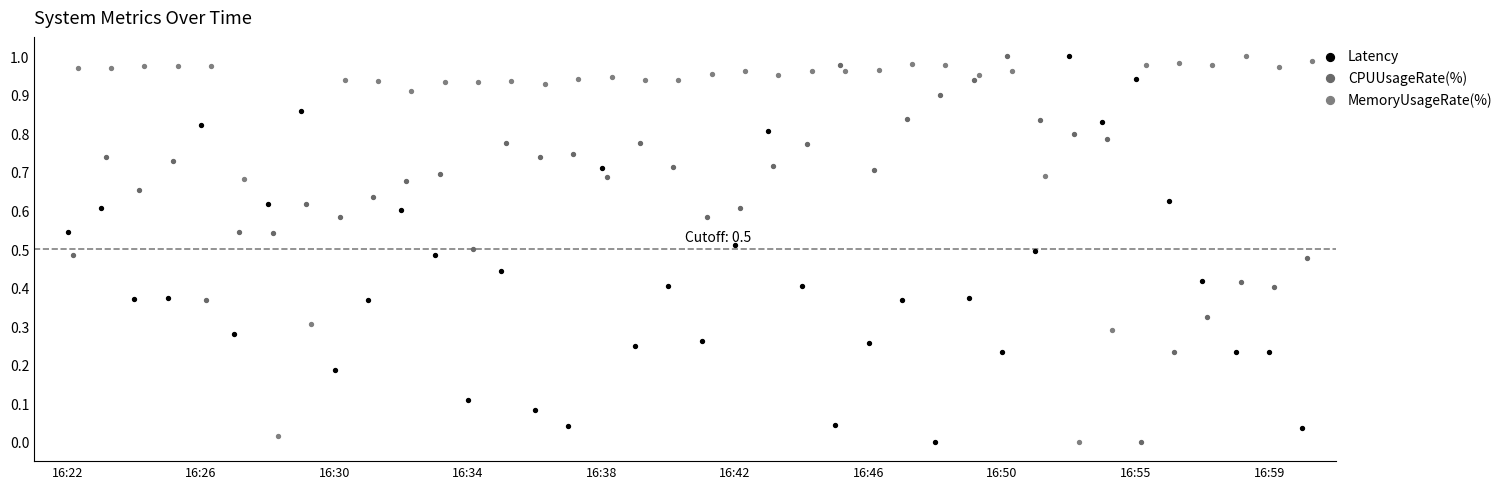

What are all the series names shown in the legend?

Latency, CPUUsageRate(%), MemoryUsageRate(%)